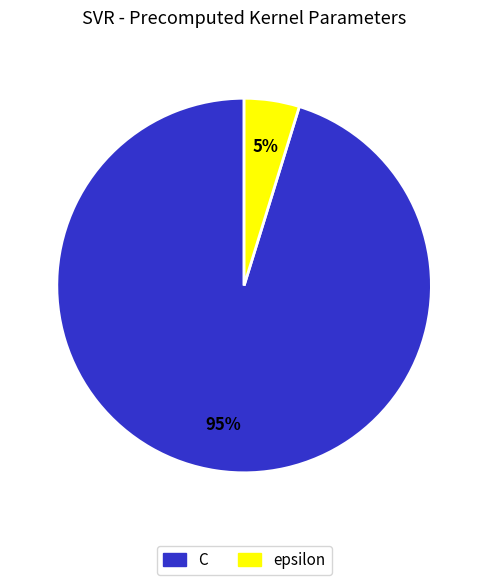

Does any single category account for the majority?

Yes